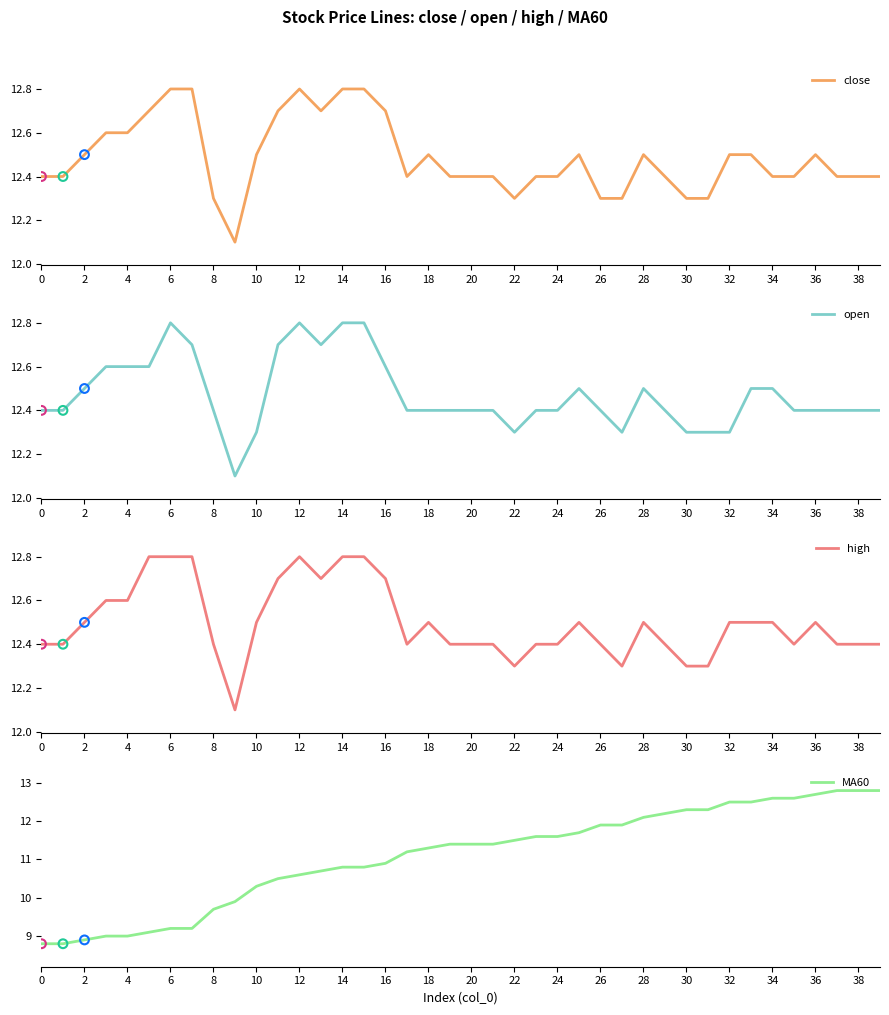

At how many categories does at least one series exceed 9?

40